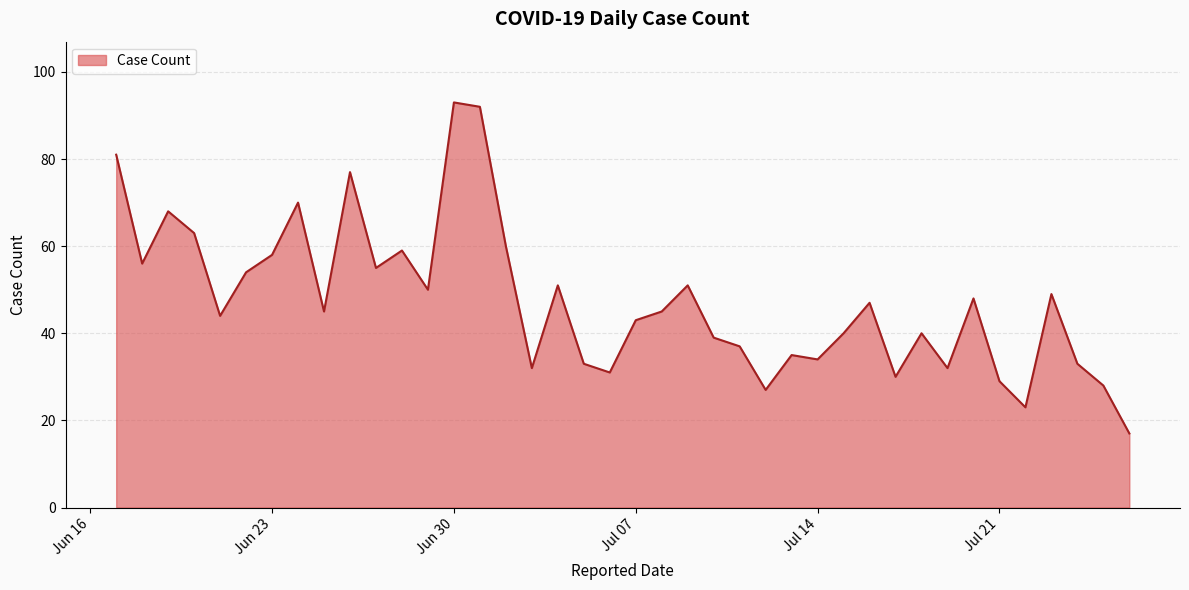

What is the maximum value shown in the chart?

93